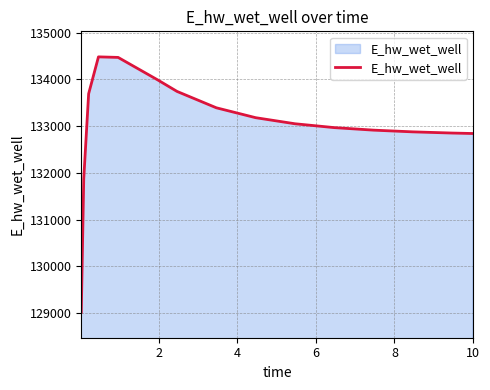

How many values exceed 133051?

8